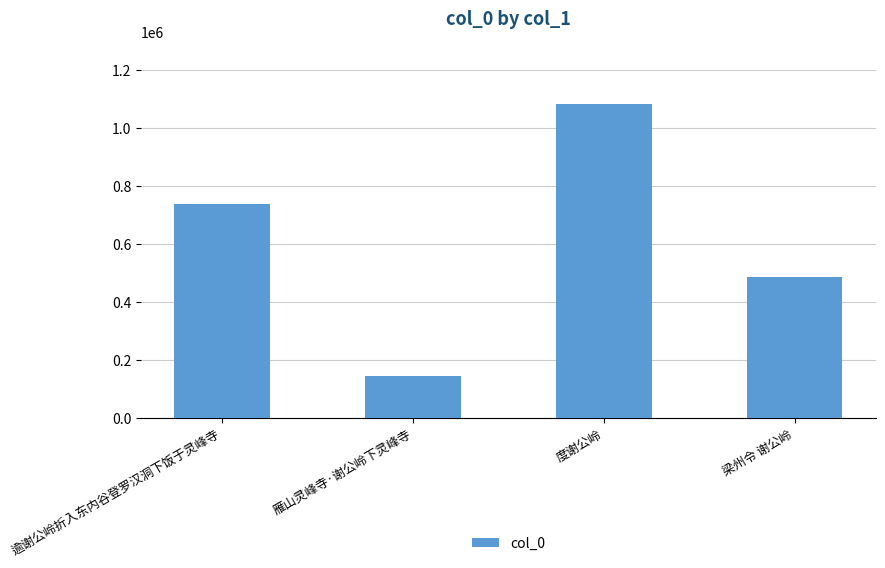

Which label corresponds to the largest value in the chart?

度谢公岭